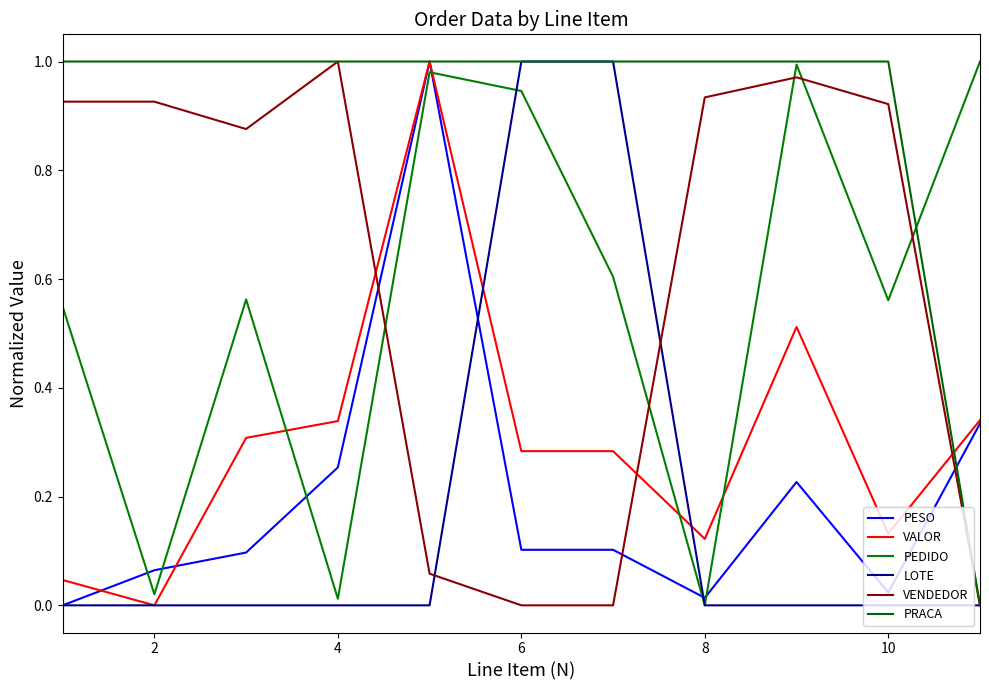

Does the chart display data point markers on the line(s)?

No